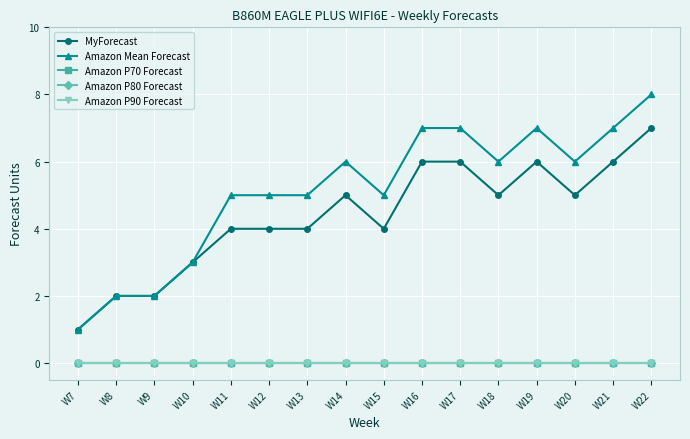

True or false: Amazon P70 Forecast and Amazon P90 Forecast cross at least once.

False